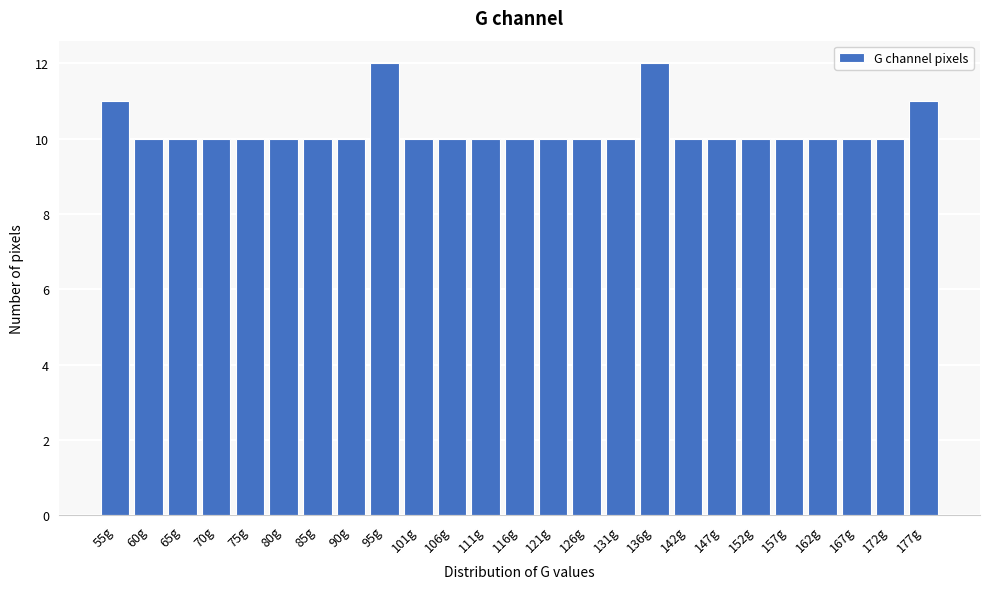

Reading left to right, extract all data points from this chart.

11	10	10	10	10	10	10	10	12	10	10	10	10	10	10	10	12	10	10	10	10	10	10	10	11